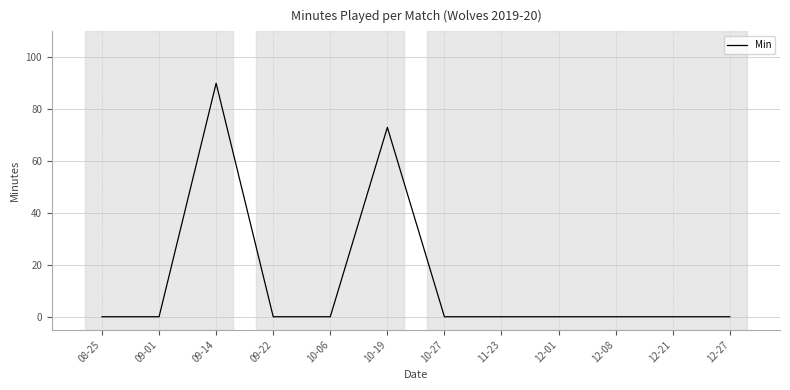

True or false: the data shows 90 at 09-14.

True